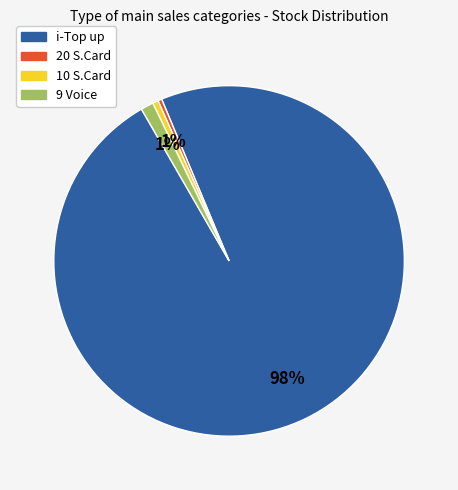

Do 10 S.Card and 9 Voice together represent more than half of the pie?

No